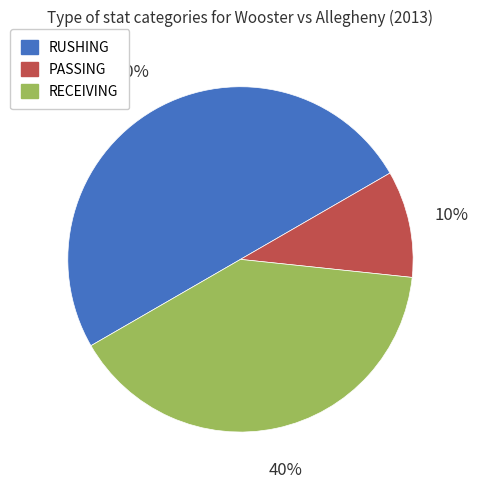

Approximately how many times larger is the value at RECEIVING compared to PASSING?

4.0